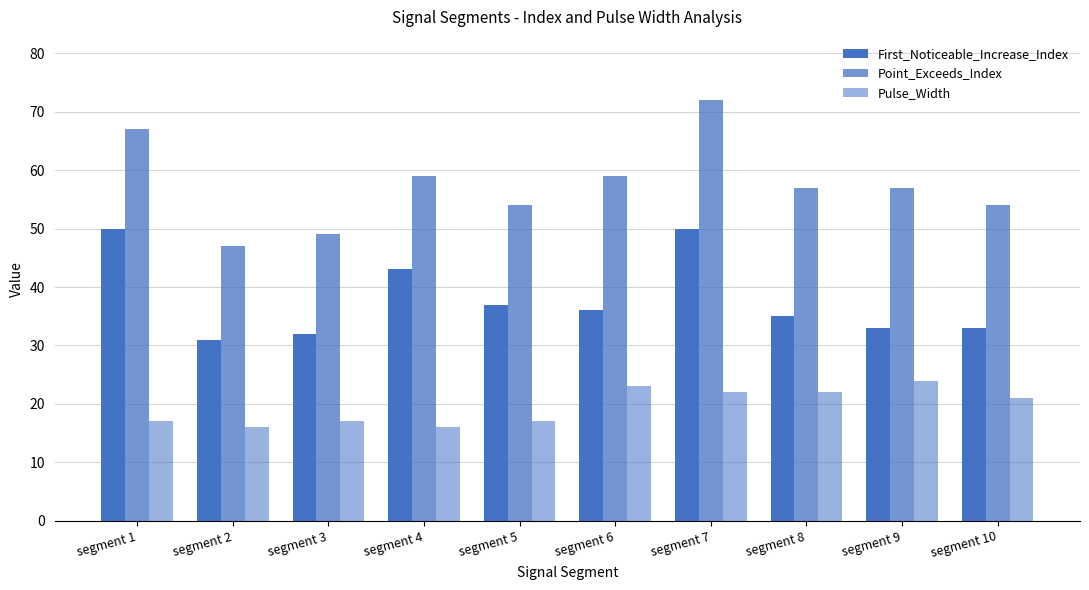

The Point_Exceeds_Index series shows 54 at segment 5. True or false?

True